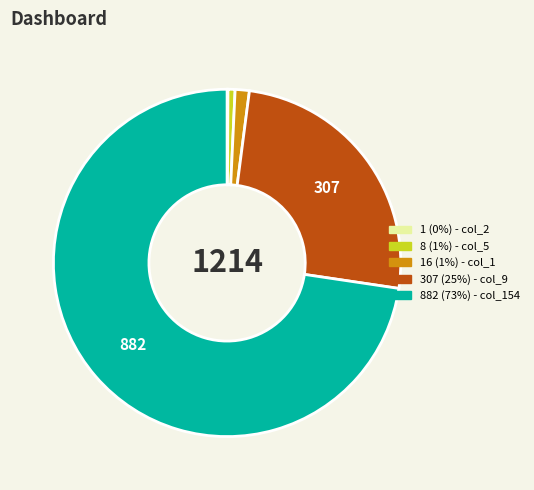

Is there a majority slice in this chart?

Yes